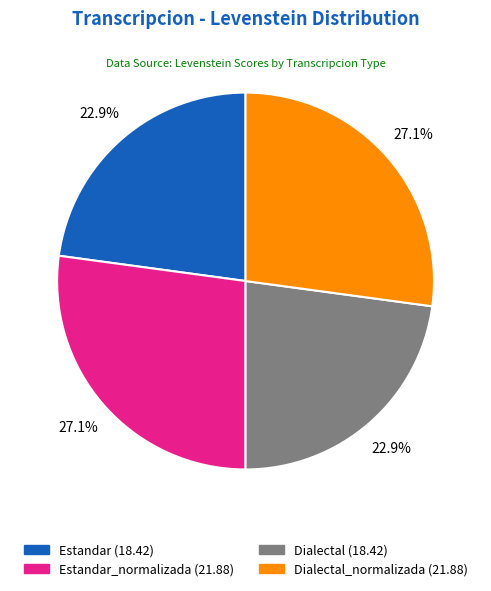

Is there a majority slice in this chart?

No